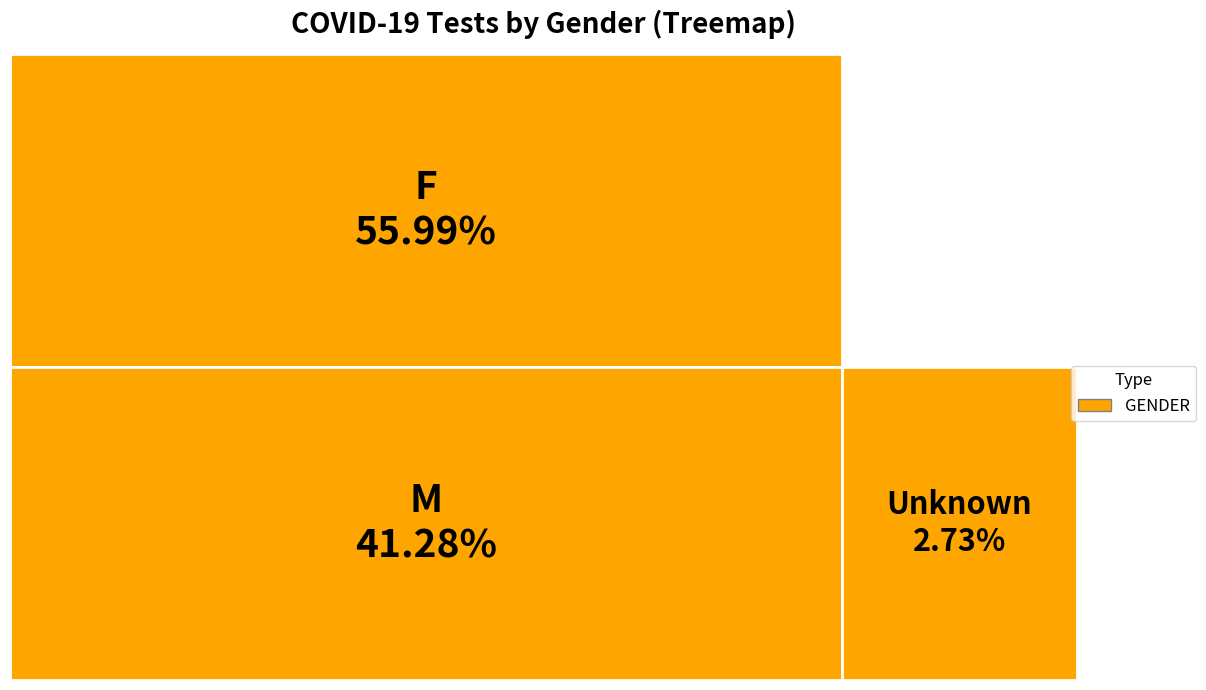

How many slices are in this pie chart?

3